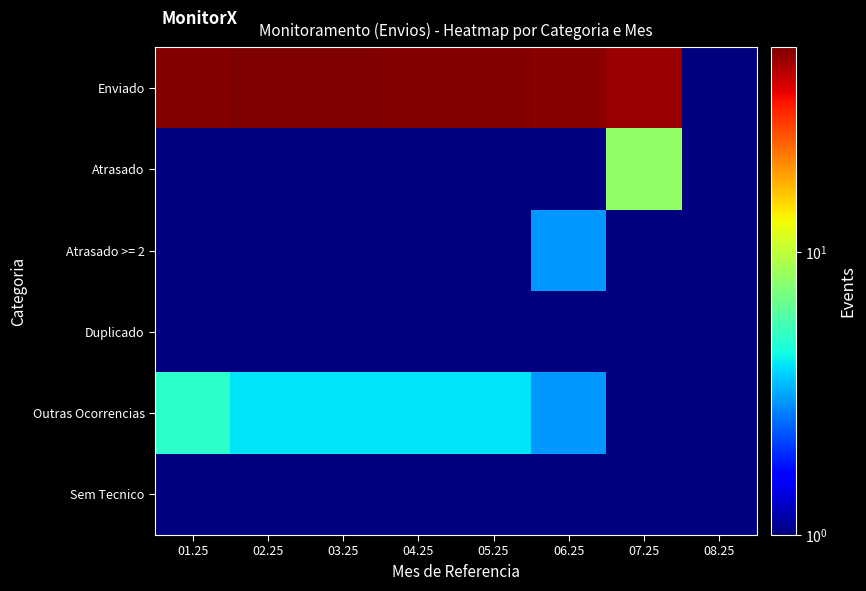

Reading left to right, extract all data points from this chart.

Enviado: 01.25=52.0	02.25=53.0	03.25=53.0	04.25=52.0	05.25=52.0	06.25=51.0	07.25=48.0	08.25=1.0
Atrasado: 01.25=0.5	02.25=0.5	03.25=0.5	04.25=0.5	05.25=0.5	06.25=0.5	07.25=8.0	08.25=0.5
Atrasado >= 2: 01.25=0.5	02.25=0.5	03.25=0.5	04.25=0.5	05.25=0.5	06.25=3.0	07.25=0.5	08.25=0.5
Duplicado: 01.25=0.5	02.25=0.5	03.25=0.5	04.25=0.5	05.25=0.5	06.25=0.5	07.25=0.5	08.25=0.5
Outras Ocorrencias: 01.25=5.0	02.25=4.0	03.25=4.0	04.25=4.0	05.25=4.0	06.25=3.0	07.25=1.0	08.25=0.5
Sem Tecnico: 01.25=0.5	02.25=0.5	03.25=0.5	04.25=1.0	05.25=1.0	06.25=0.5	07.25=0.5	08.25=0.5